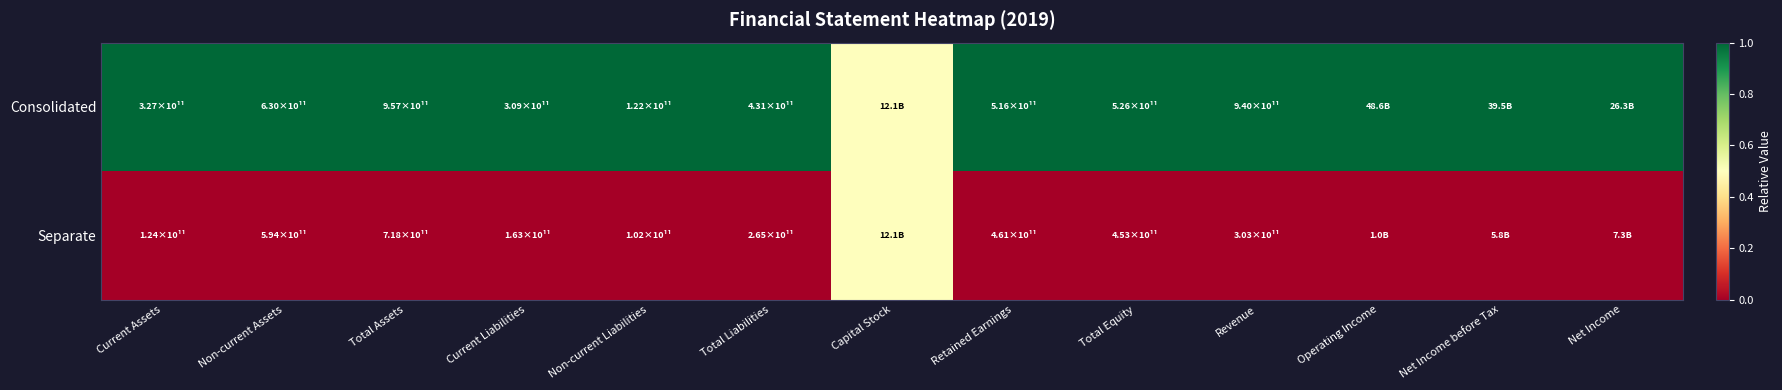

Between Total Assets and Net Income before Tax, which is larger?

Total Assets